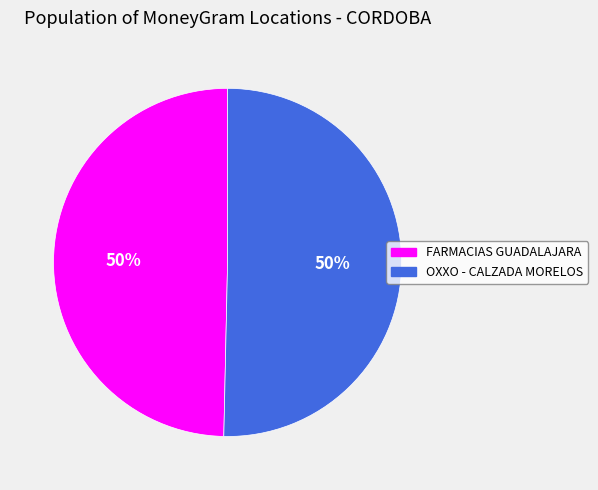

To the nearest percent, what is the average slice percentage?

50%